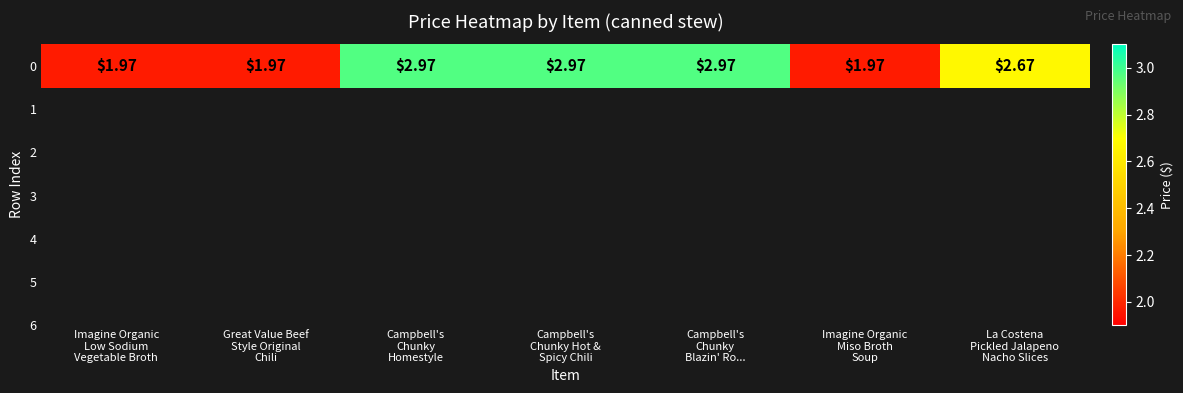

The value at Imagine Organic
Miso Broth
Soup is 0.6. True or false?

False